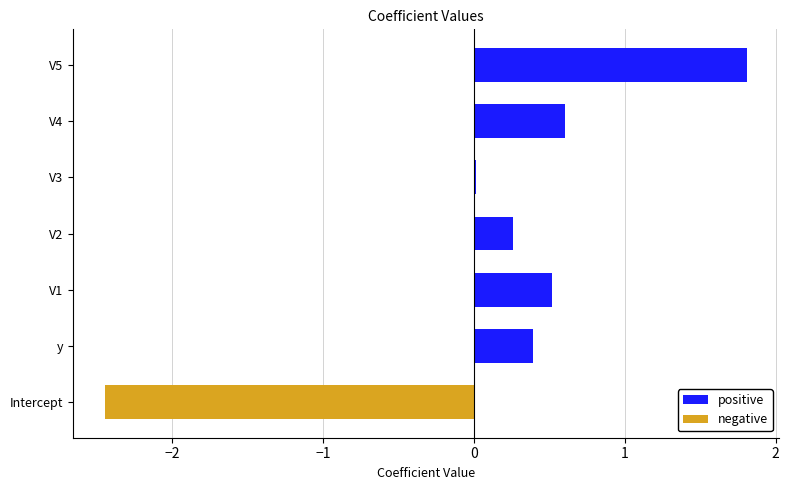

The value at y is 0.4. True or false?

True